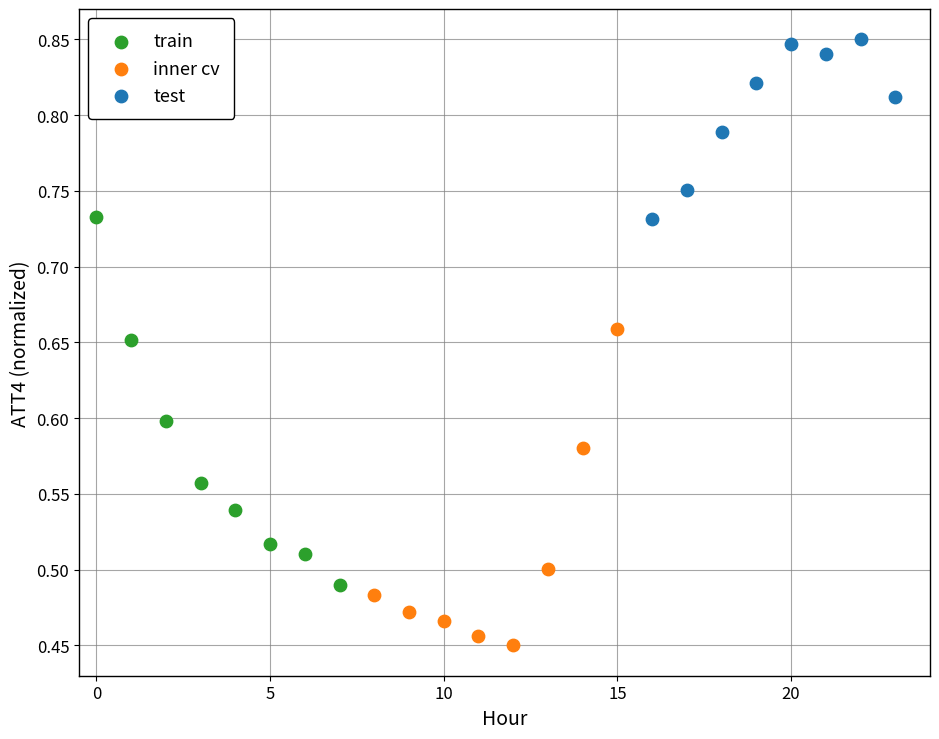

Which series has the widest spread of Y values?

train